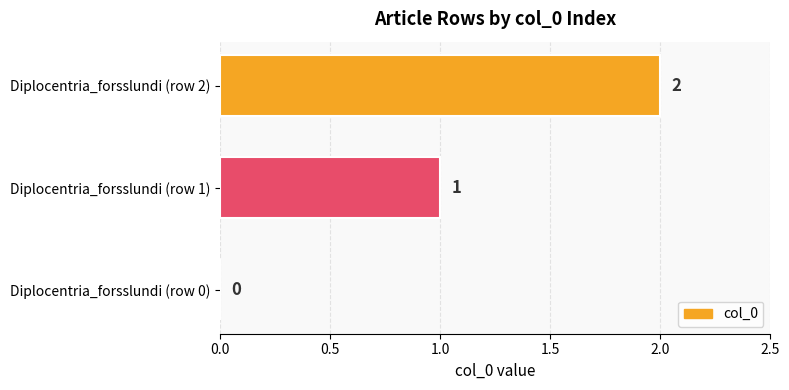

What is the sum of all values?

3